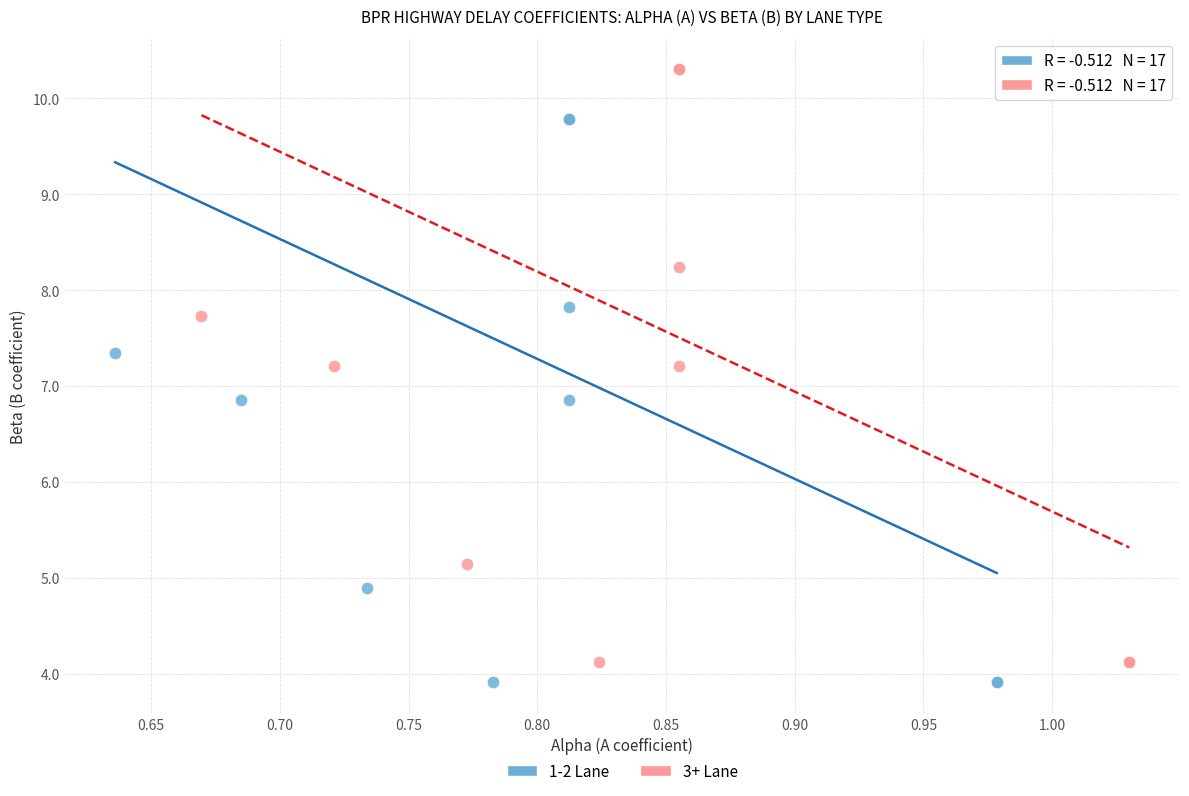

Which series has the widest spread of Y values?

3+ Lane